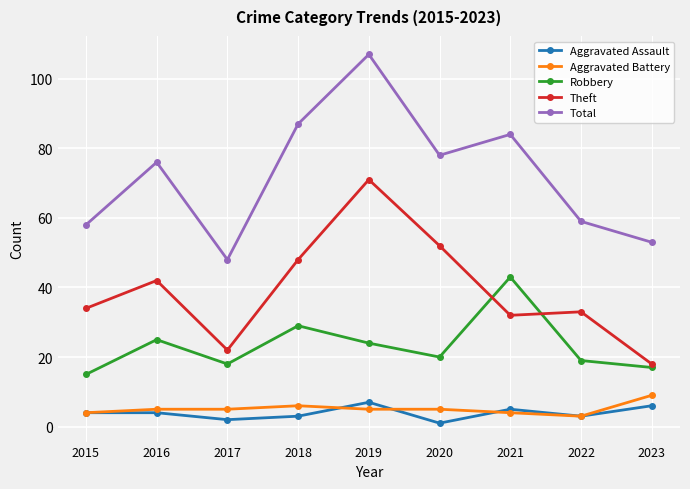

At how many categories does at least one series exceed 77?

4